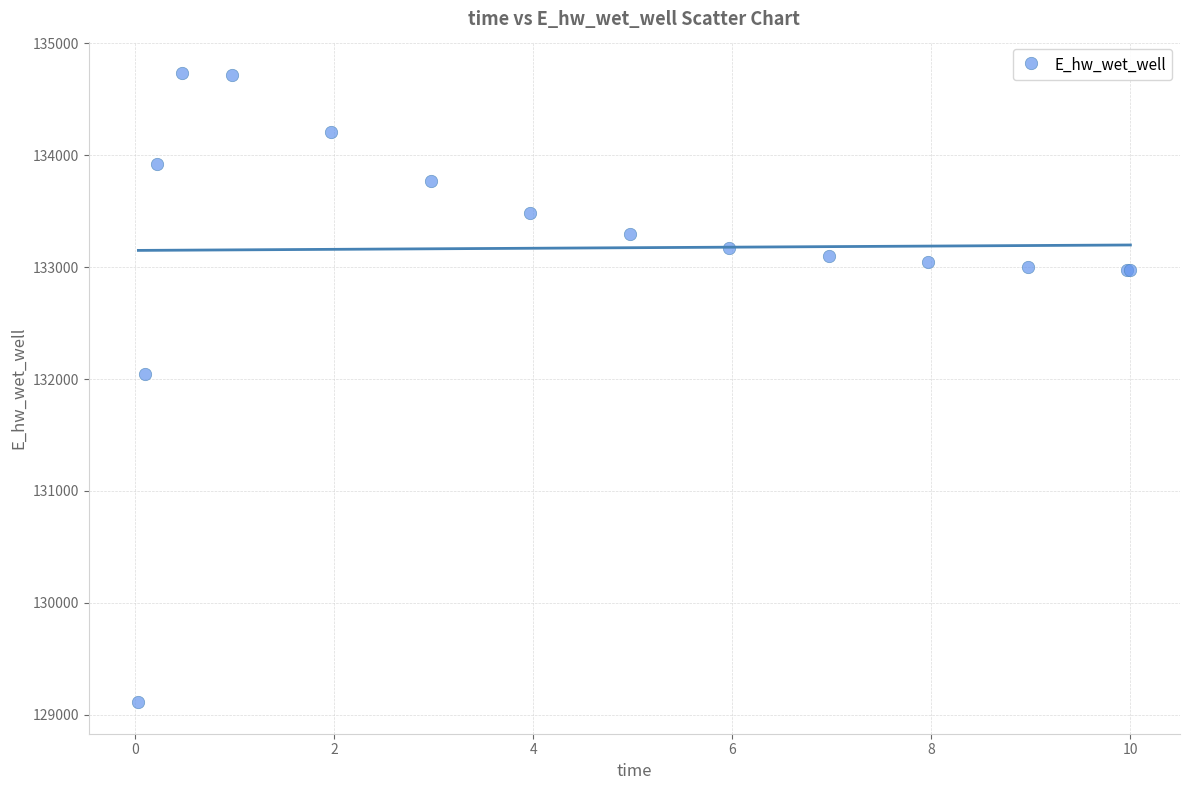

What Y value in the scatter plot is closest to 131922?

132044.9